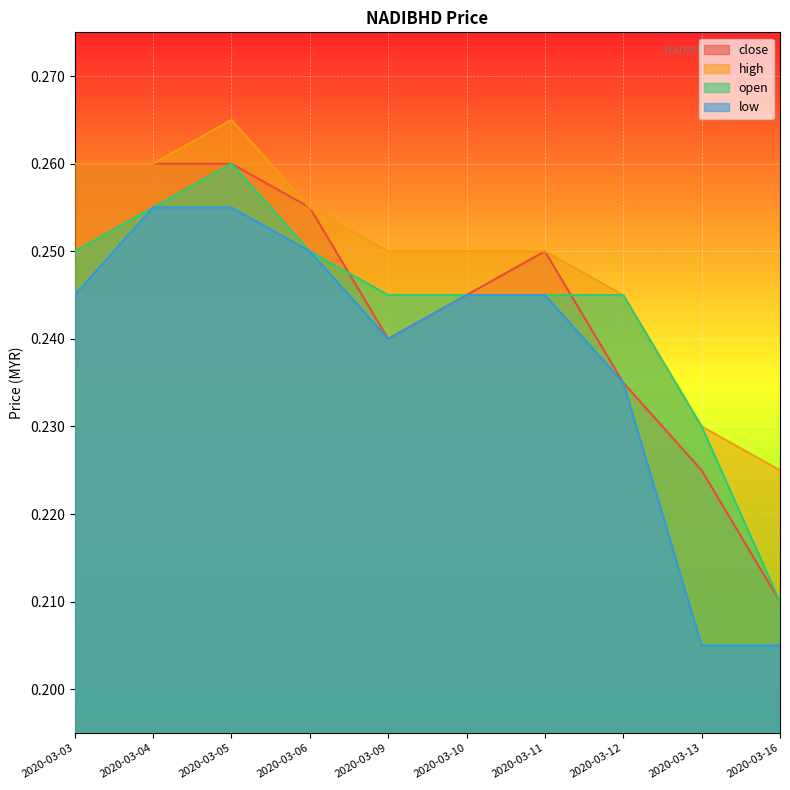

At how many categories does at least one series exceed 0?

10